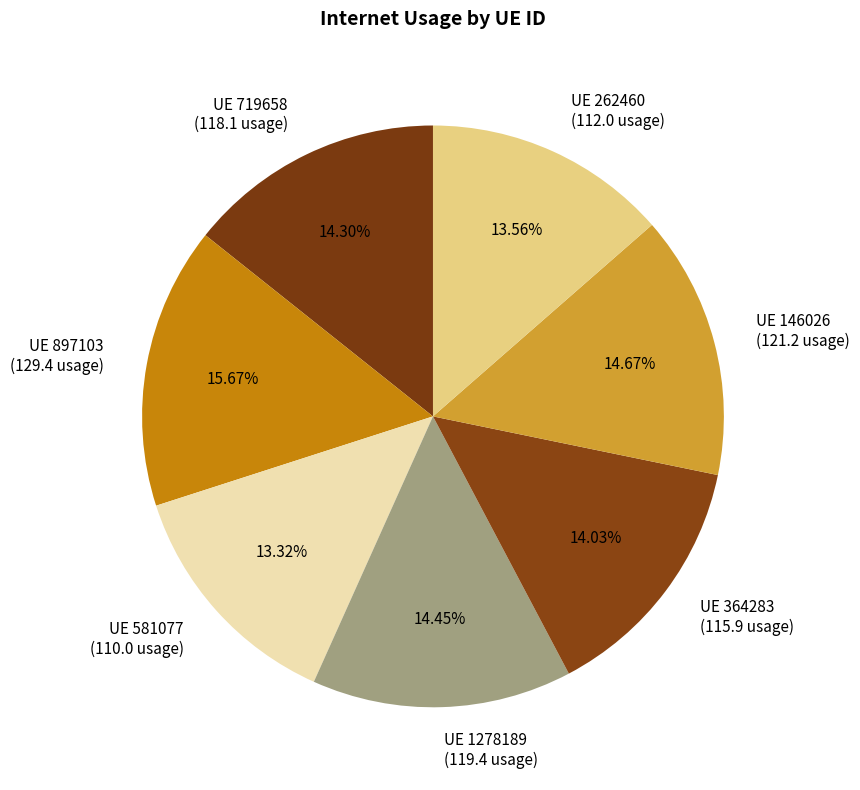

What is the ratio of the value at UE 364283 (115.9 usage) to the value at UE 897103 (129.4 usage)?

0.9